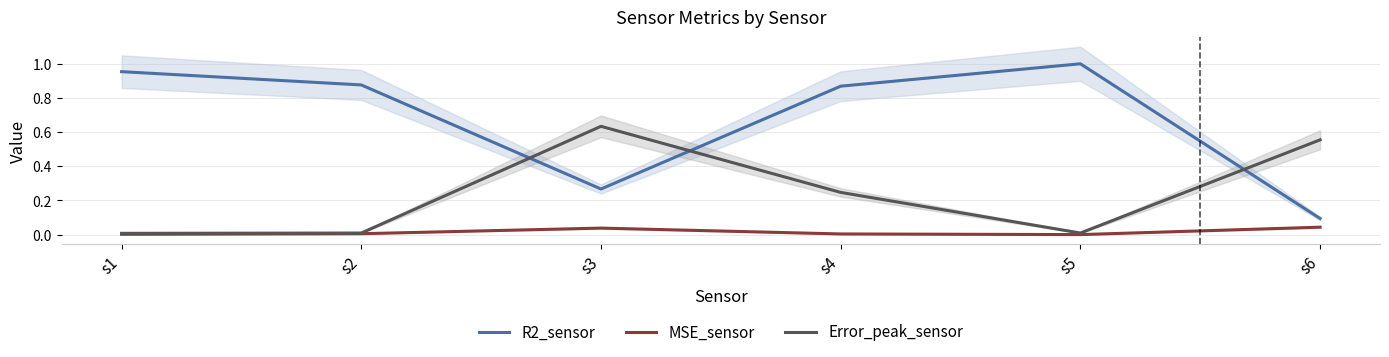

The R2_sensor series shows 1.5 at s1. True or false?

False